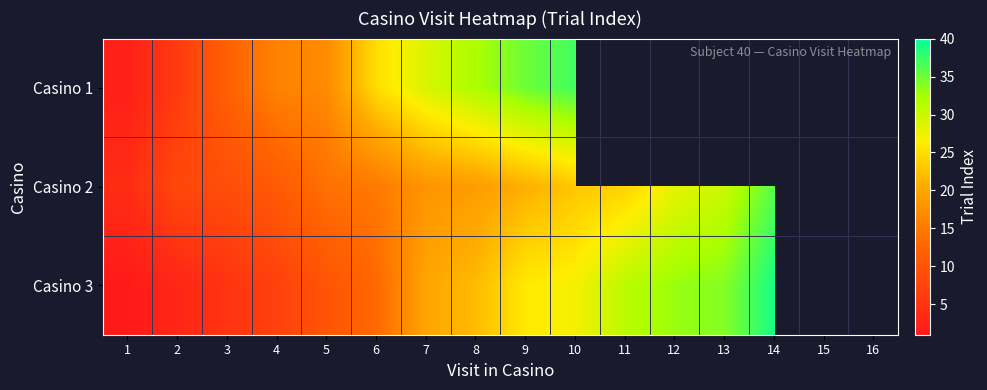

Is the value of Casino 1 at 13 greater than the value of Casino 3 at 8?

No